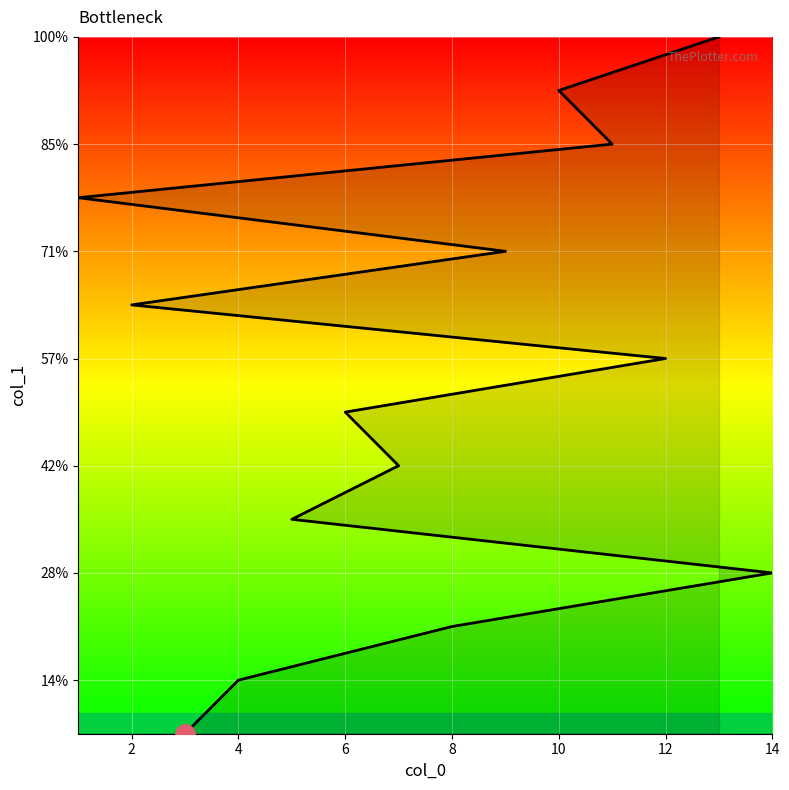

Read the value at 13.

14